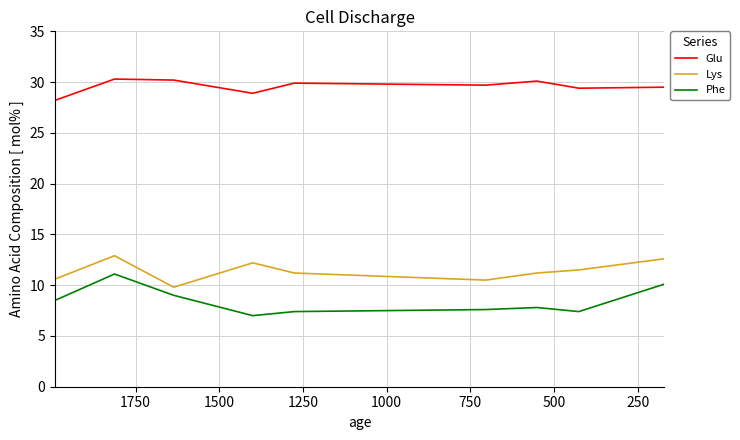

What are all the series names shown in the legend?

Glu, Lys, Phe